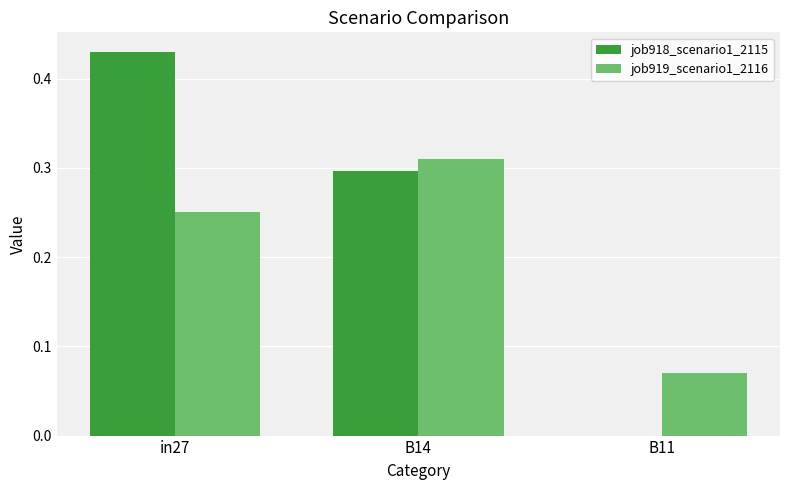

The value of job918_scenario1_2115 at B14 is 0.5. True or false?

False